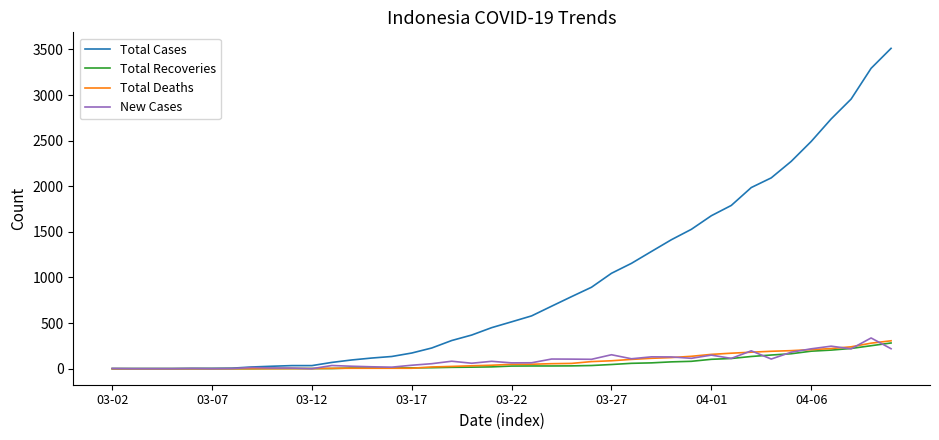

Which series has the widest spread of values?

Total Cases